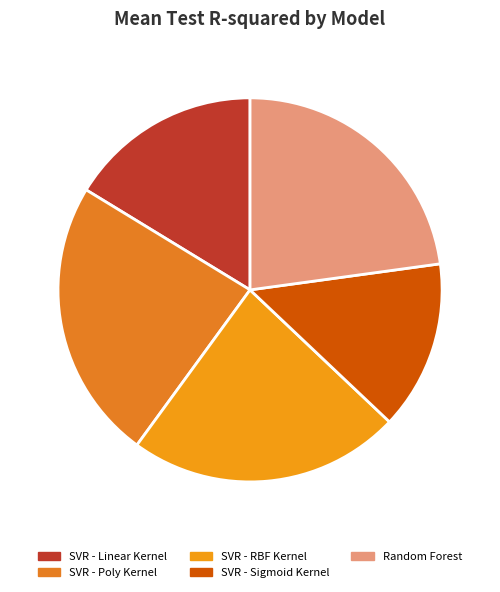

Do SVR - Poly Kernel and Random Forest together represent more than half of the pie?

No